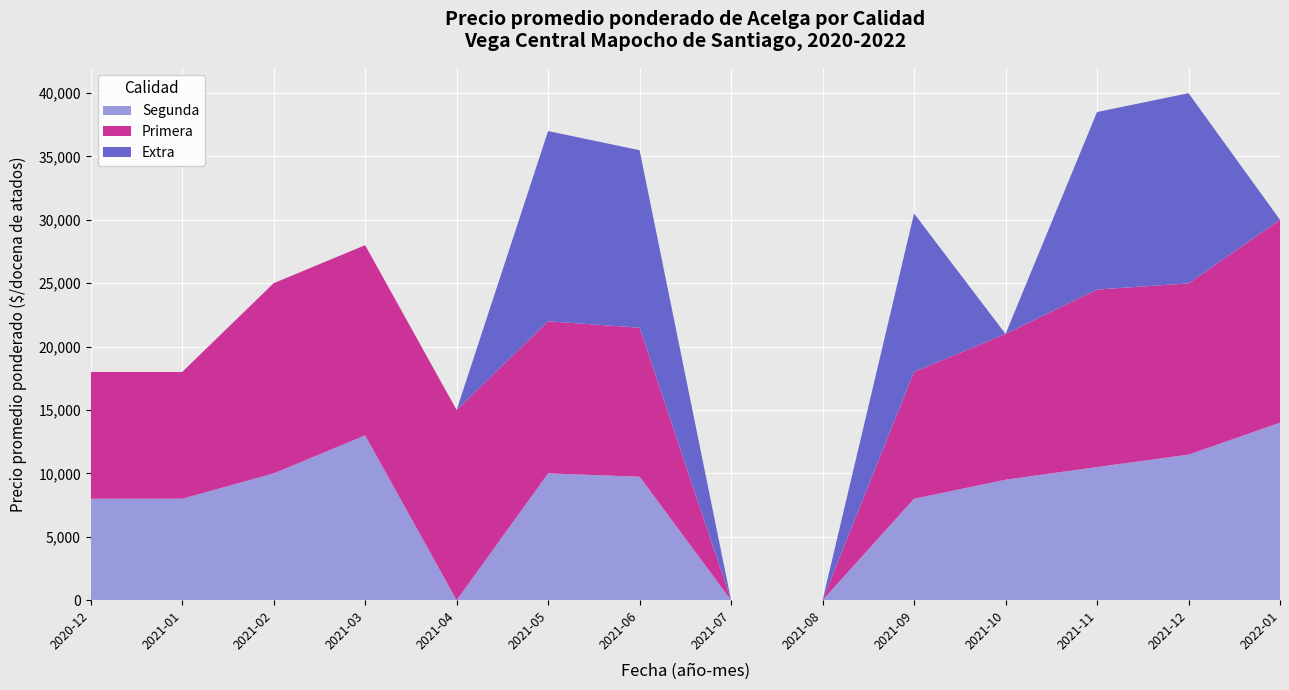

Reading right to left, list all the values displayed in this chart.

Extra: 0	15000	14000	0	12500	0	0	14000	15000	0	0	0	0	0
Primera: 16000	13508	14000	11500	10000	0	0	11750	12000	15000	15000	15000	10000	10000
Segunda: 14000	11480	10500	9500	8000	0	0	9740	10000	0	13000	10000	8000	8000